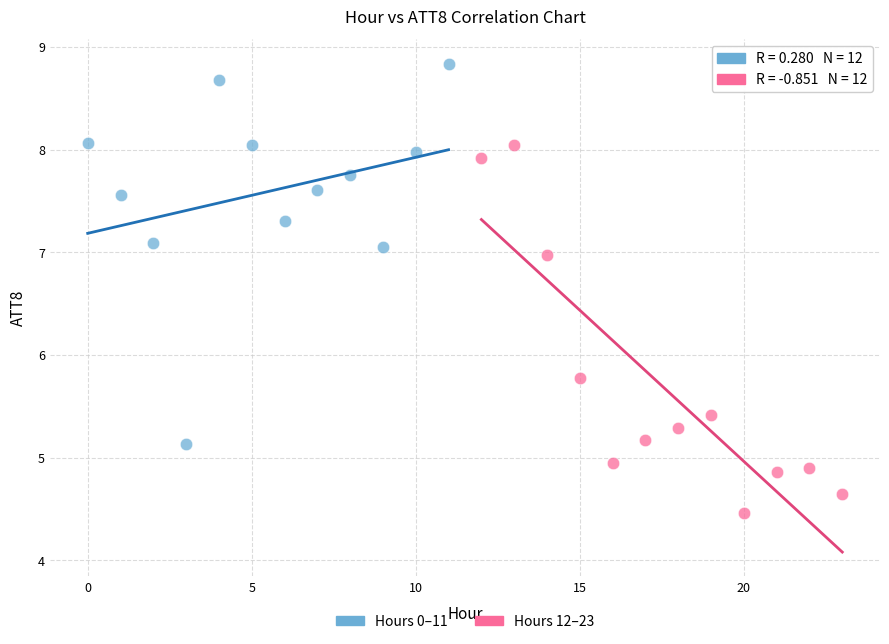

Which series reaches the maximum Y coordinate?

Hours 0–11